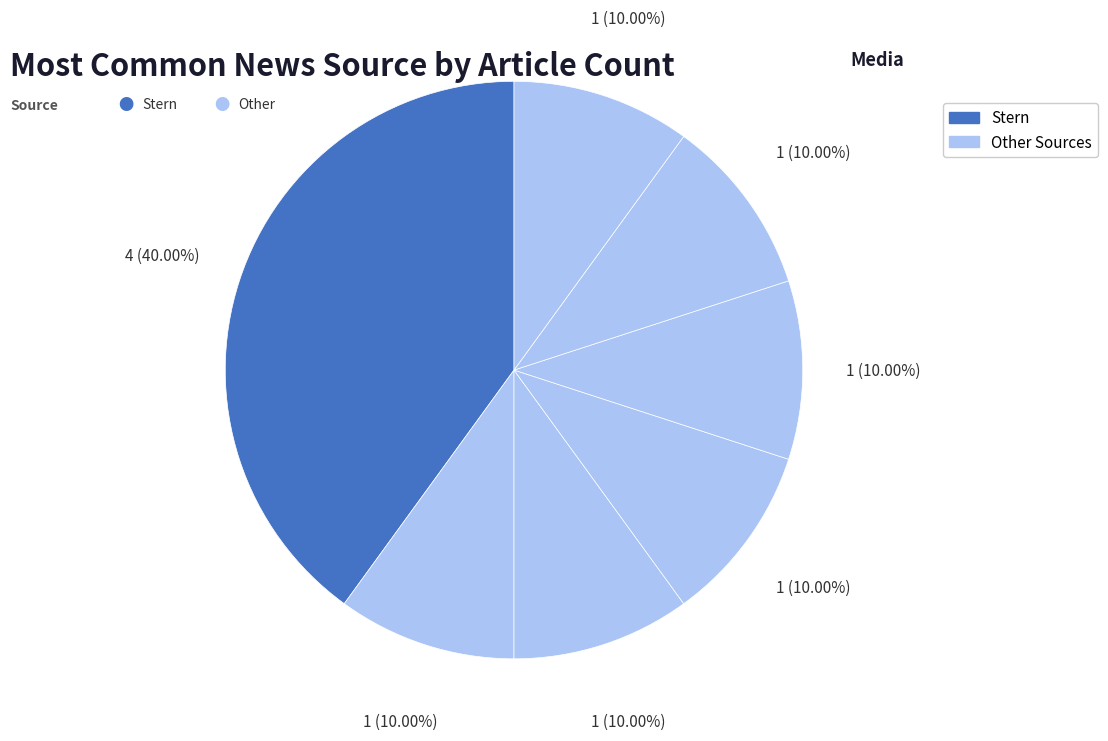

How many slices are in this pie chart?

7